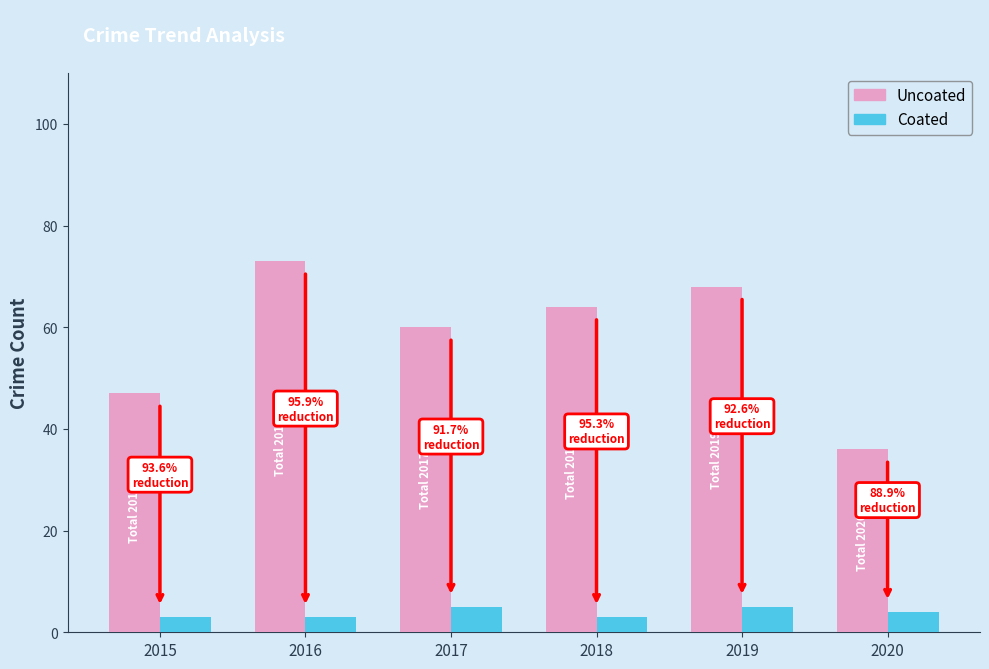

What is the highest value of the Uncoated series?

73